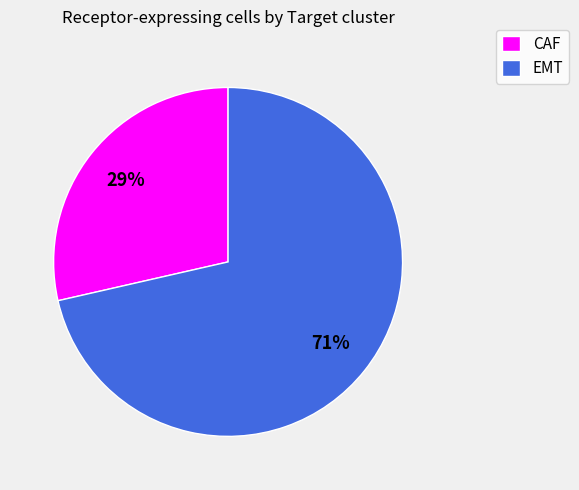

What is the smallest slice in the pie chart?

CAF